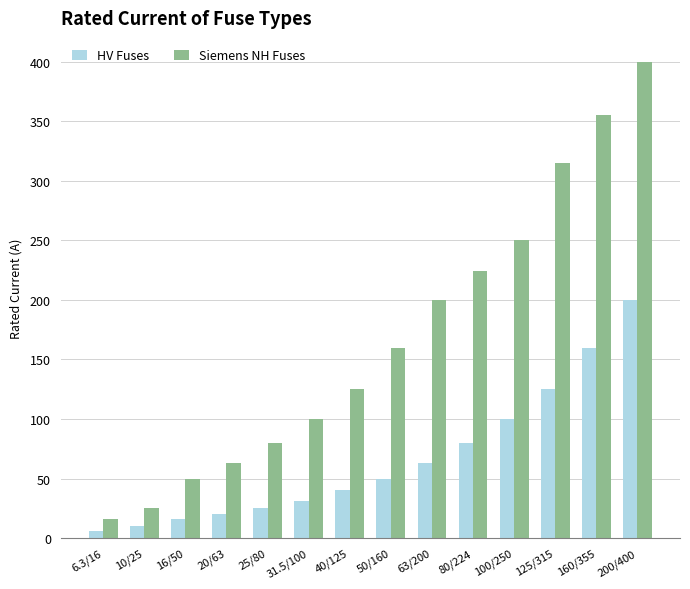

What is the label of the 1st bar from the right?

200/400